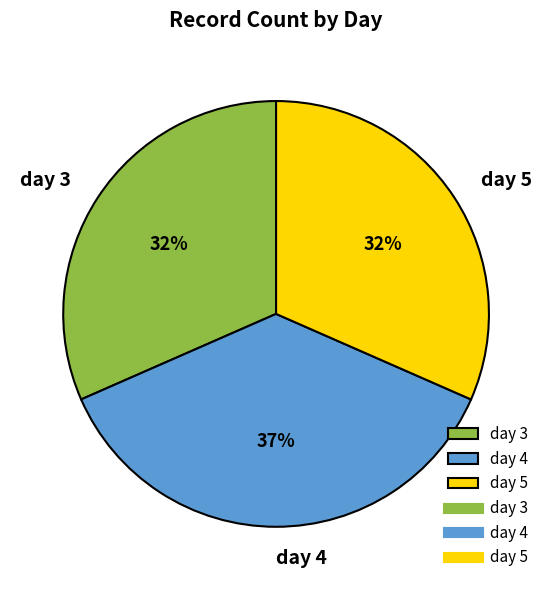

Is it true that day 4 is 50% of the pie?

False